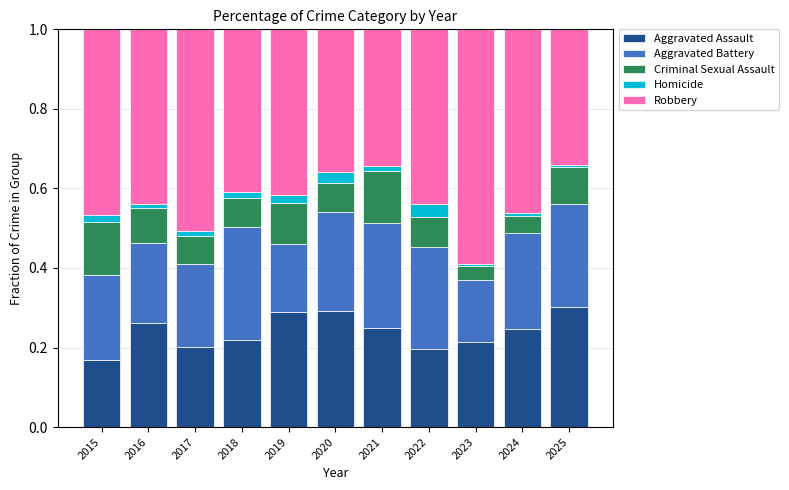

The value of Aggravated Assault at 2024 is 0.2. True or false?

True